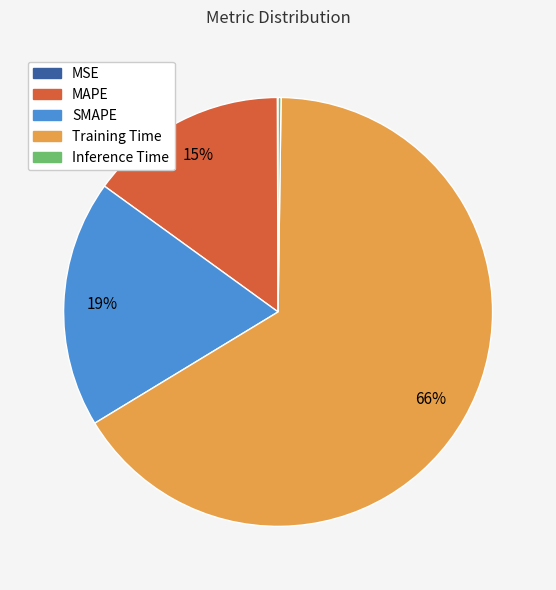

Does any single category account for the majority?

Yes